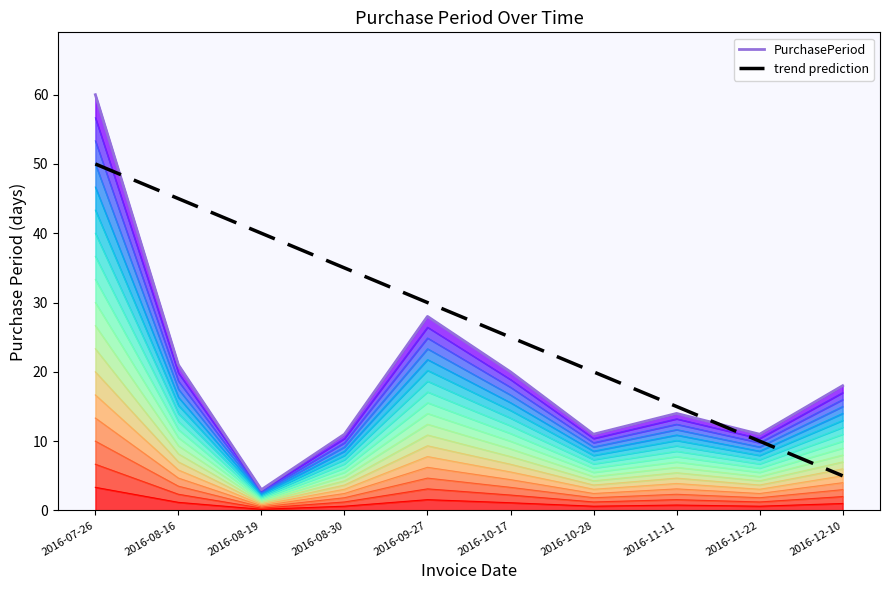

Which category has the highest value across all series?

2016-07-26